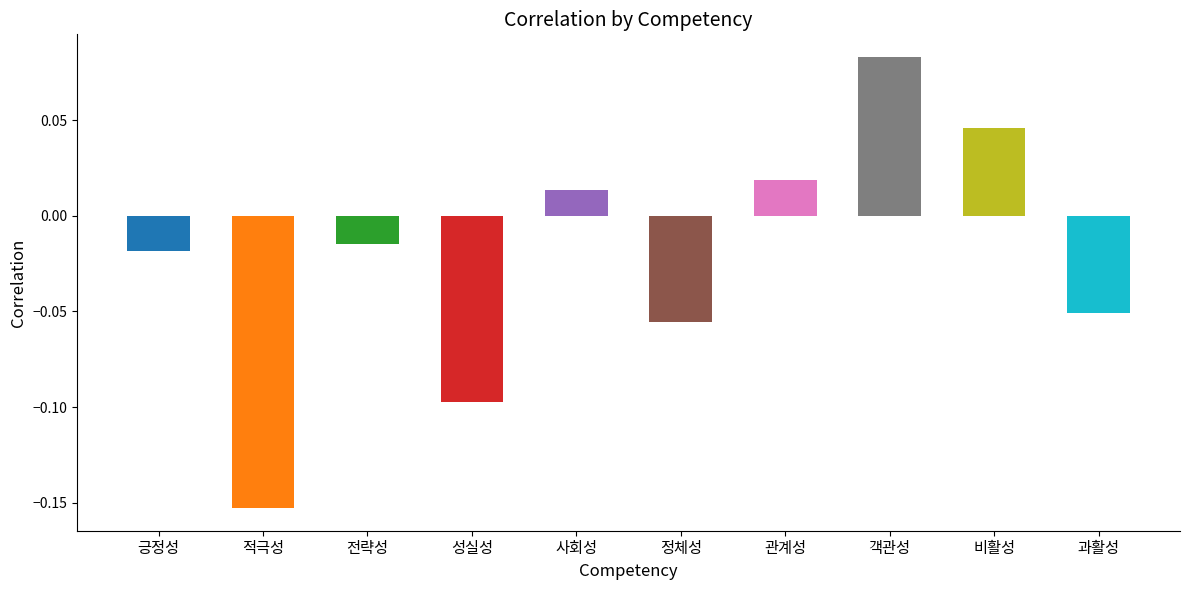

How many values exceed 0?

4